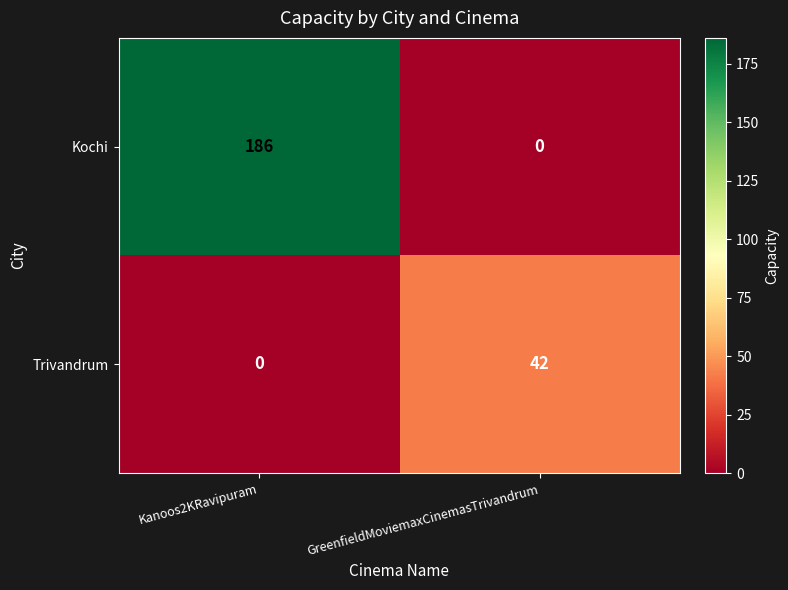

At which category does the chart reach its peak across all series?

Kanoos2KRavipuram